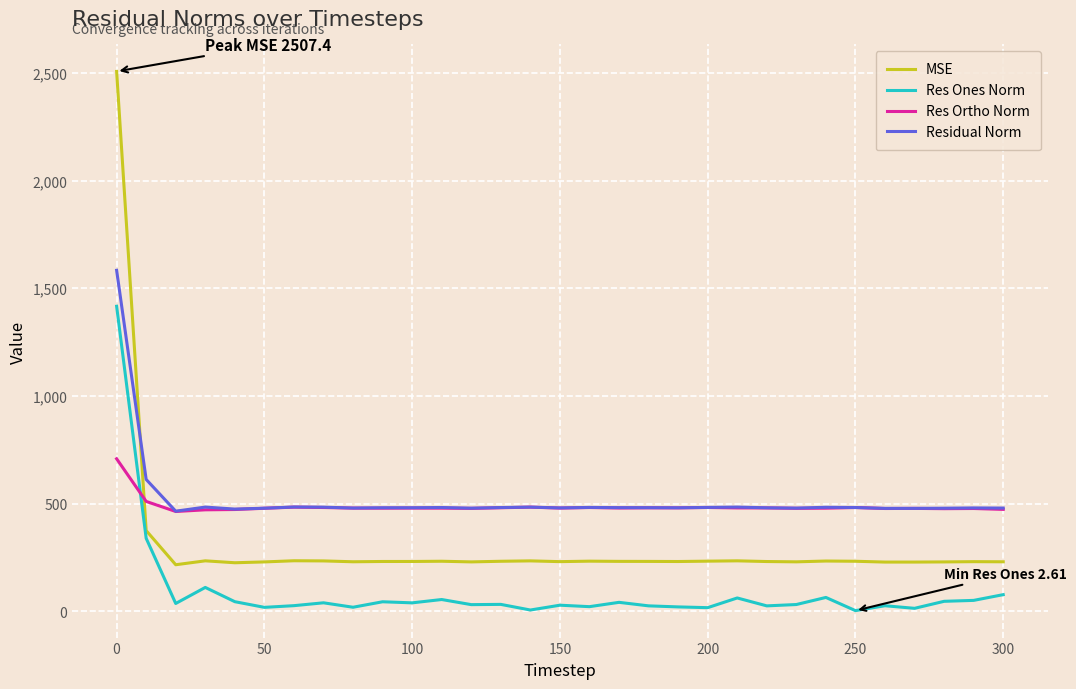

List the series in order of their peak value, highest first.

MSE, Residual Norm, Res Ones Norm, Res Ortho Norm